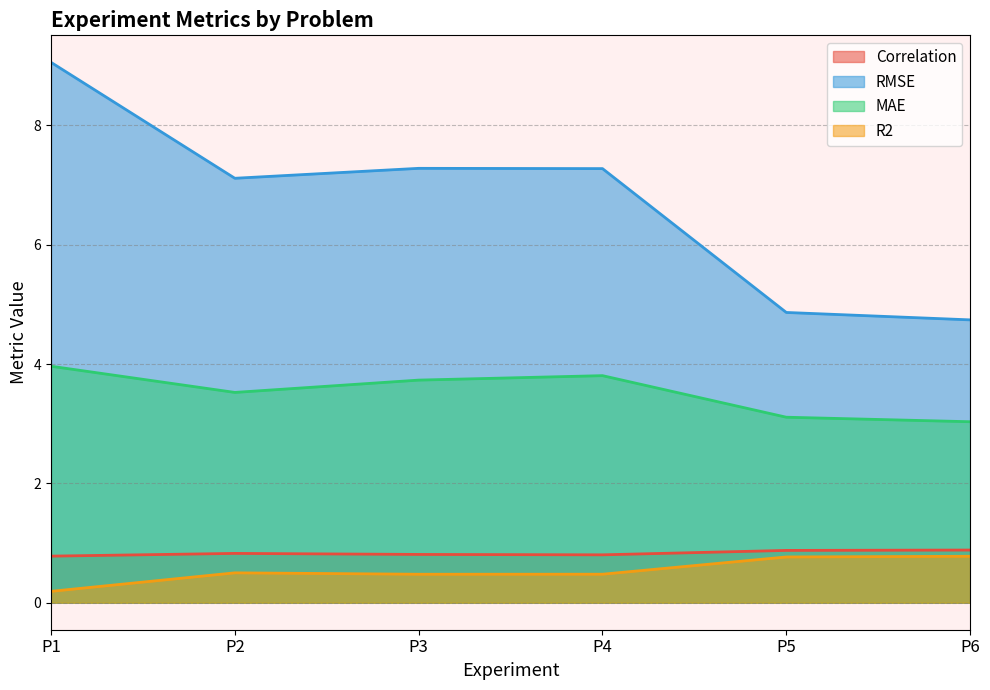

In RMSE, how many points are lower than both neighbors (excluding endpoints)?

1